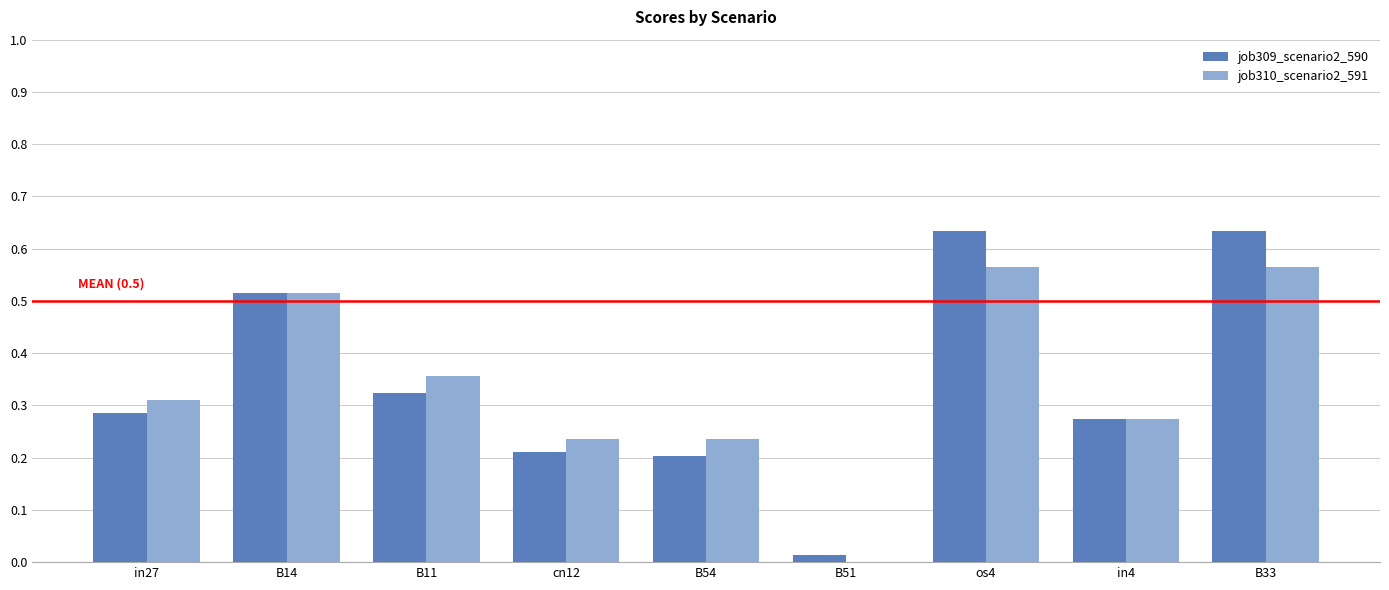

Are the bars horizontal?

No